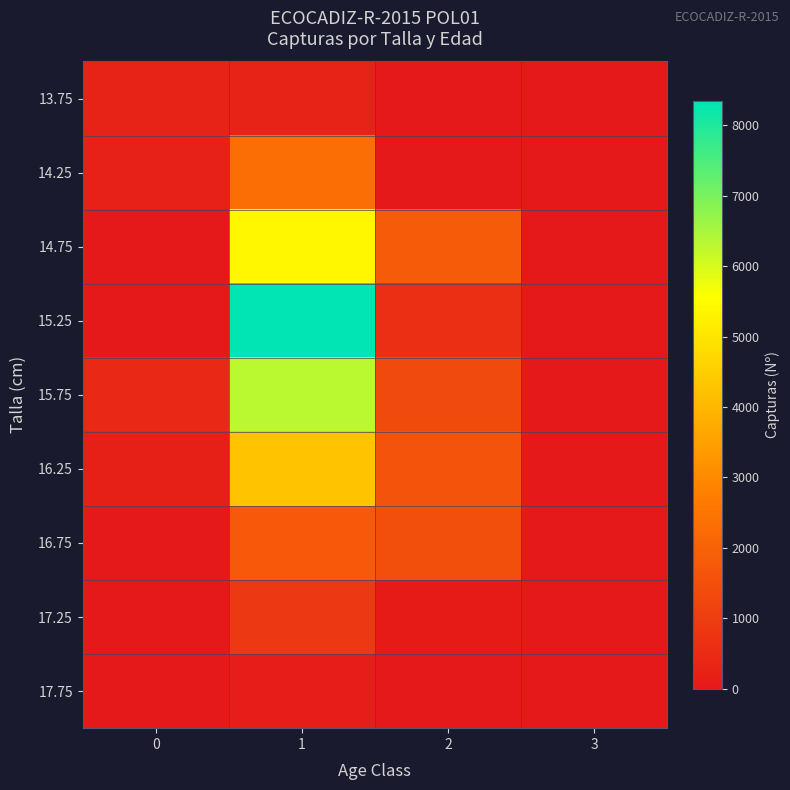

Which series has the largest total across all categories?

15.25